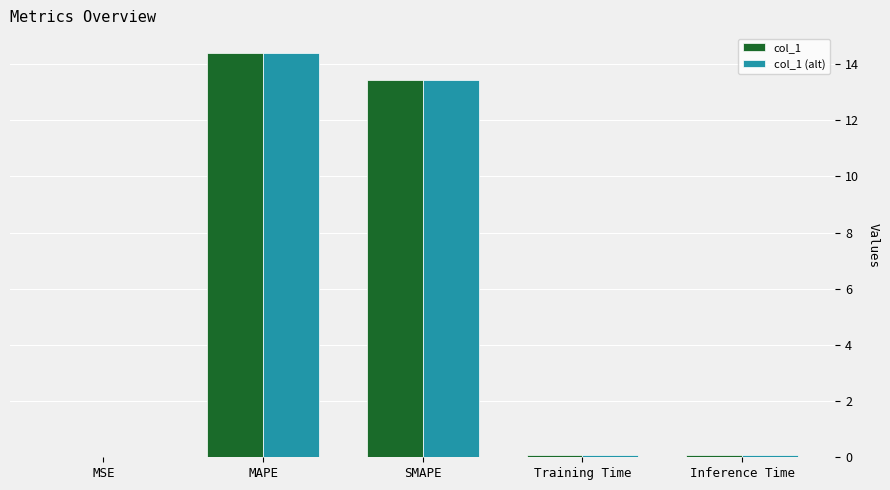

At which category is the sum across all series the highest?

MAPE